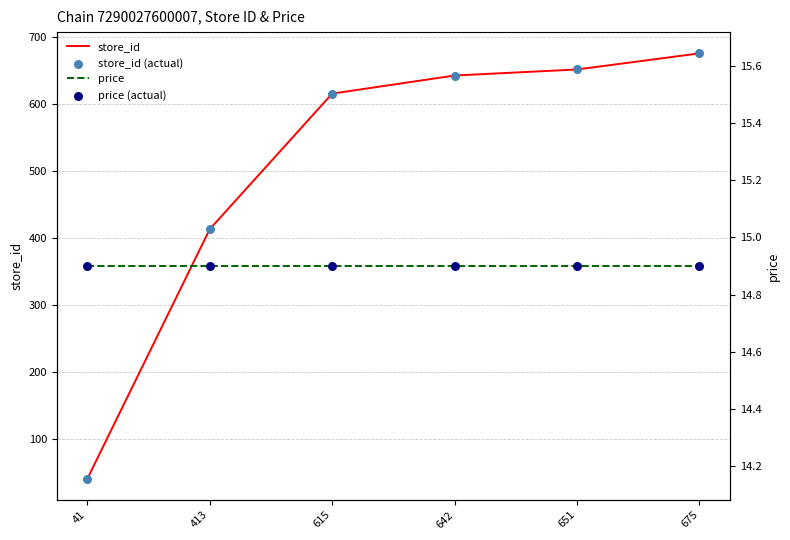

Which series has the widest spread of Y values?

store_id